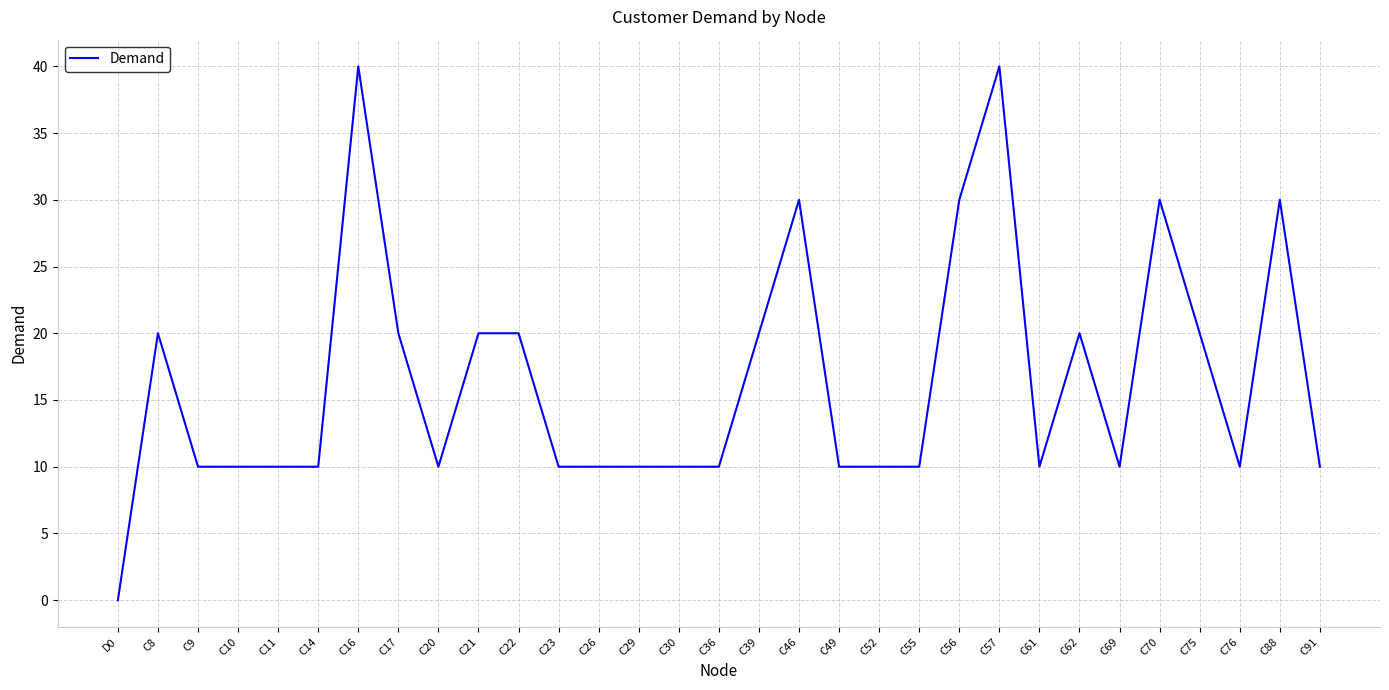

Where does the data first go above 10?

C8